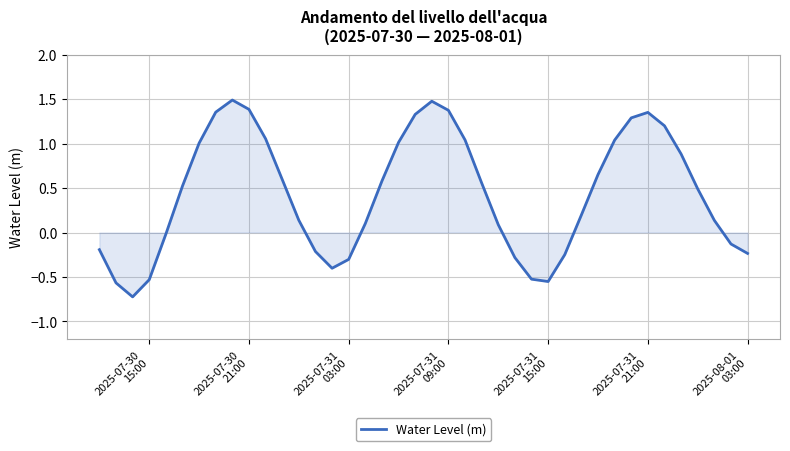

What is the difference between the maximum and minimum values?

2.2